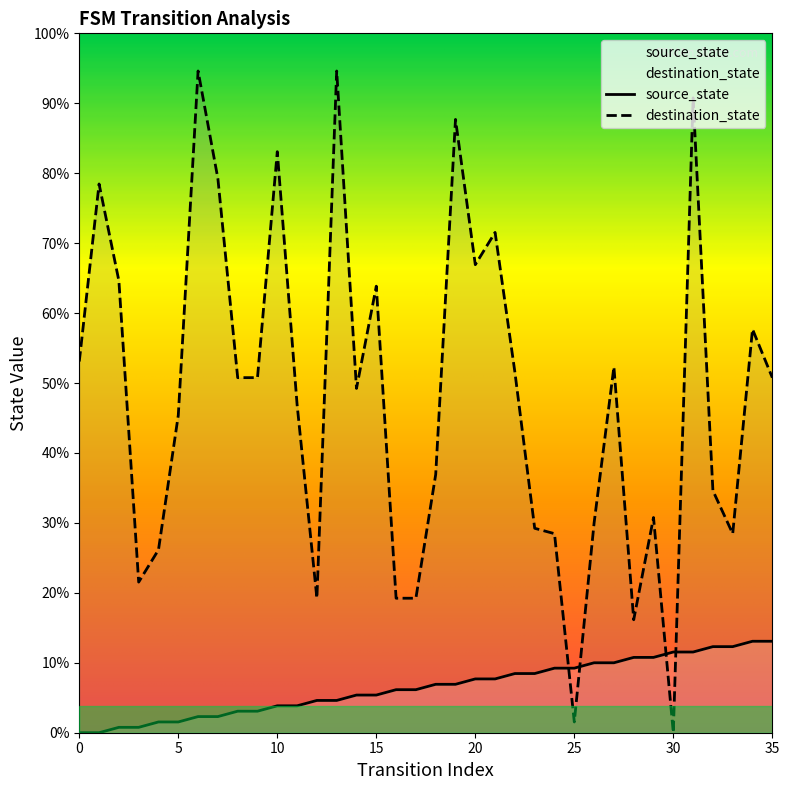

Is the value of destination_state at 28 greater than the value of source_state at 4?

Yes